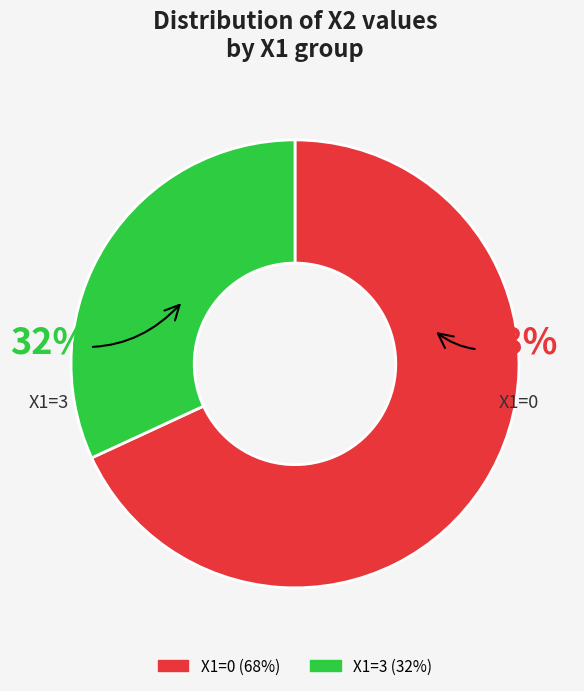

To the nearest percent, what is the difference between the largest and smallest slice percentages?

36%